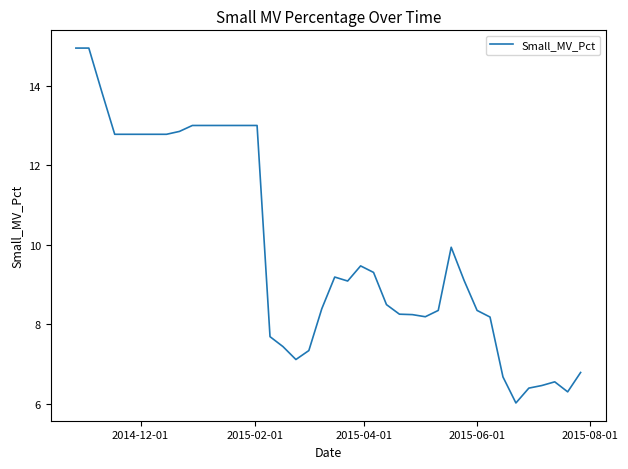

What is the greatest value displayed?

14.9